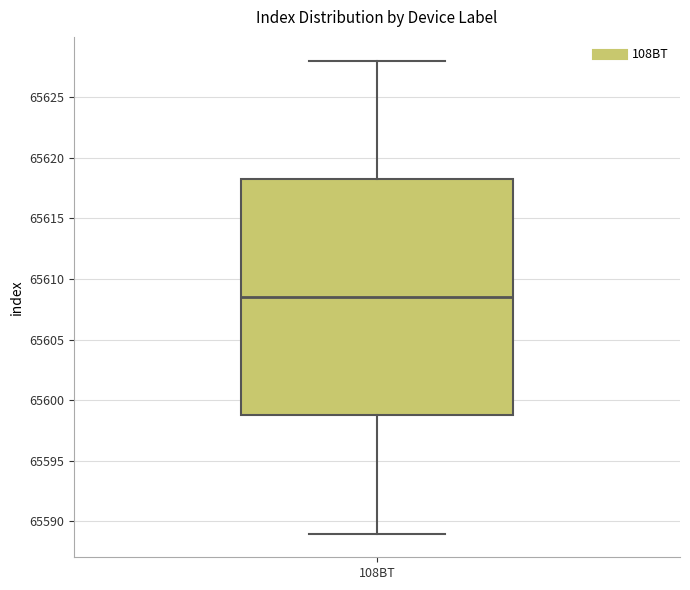

Read this box plot against the y-axis: the position of the median line, the range covered by the box, and the ends of both whiskers. The values are not printed on the chart, so give them approximately, as read against the axis.

median 65608.5, box 65599.0 to 65618.5, whiskers 65589.0 to 65628.0